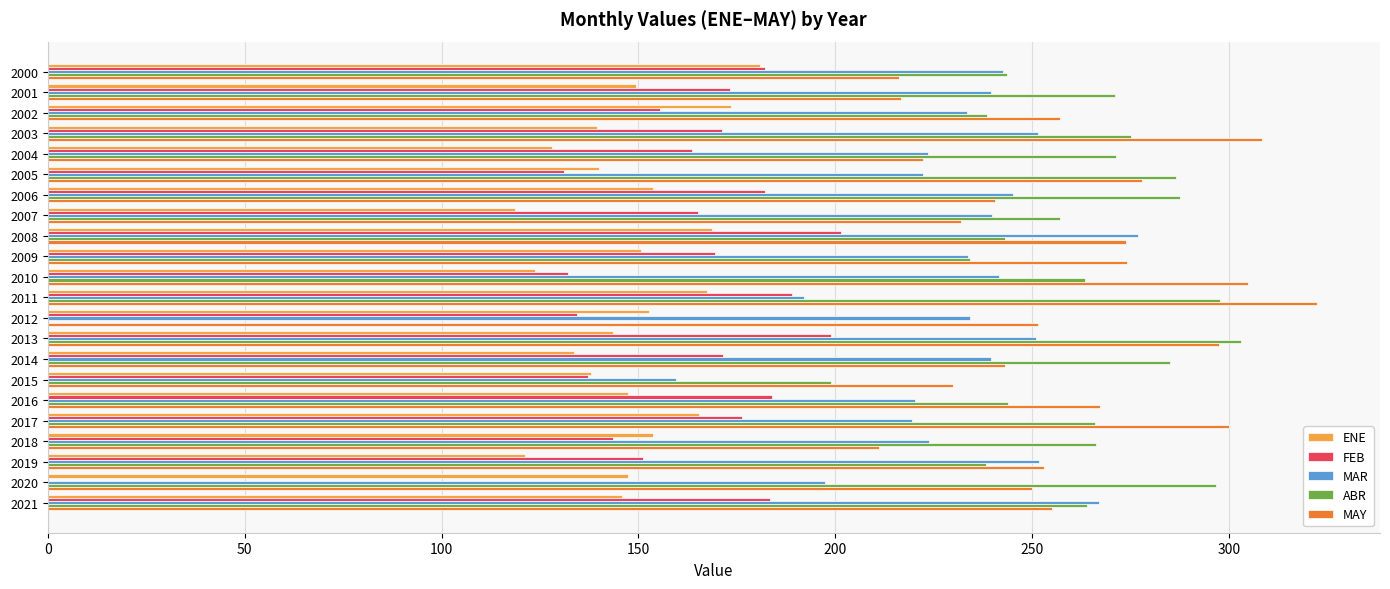

What is the highest value of the MAR series?

276.7